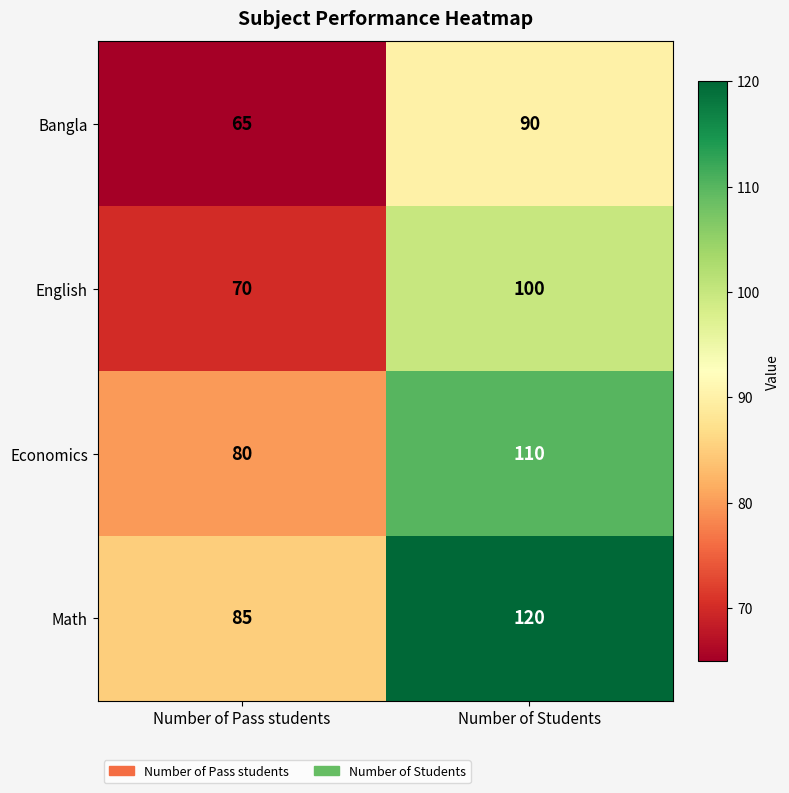

Reading left to right, what are all the values shown in this chart?

Bangla: 65	90
English: 70	100
Economics: 80	110
Math: 85	120